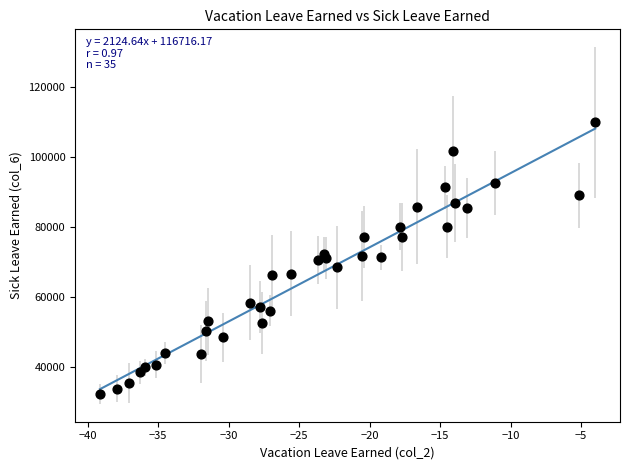

What is the range of X values (max minus min)?

35.1